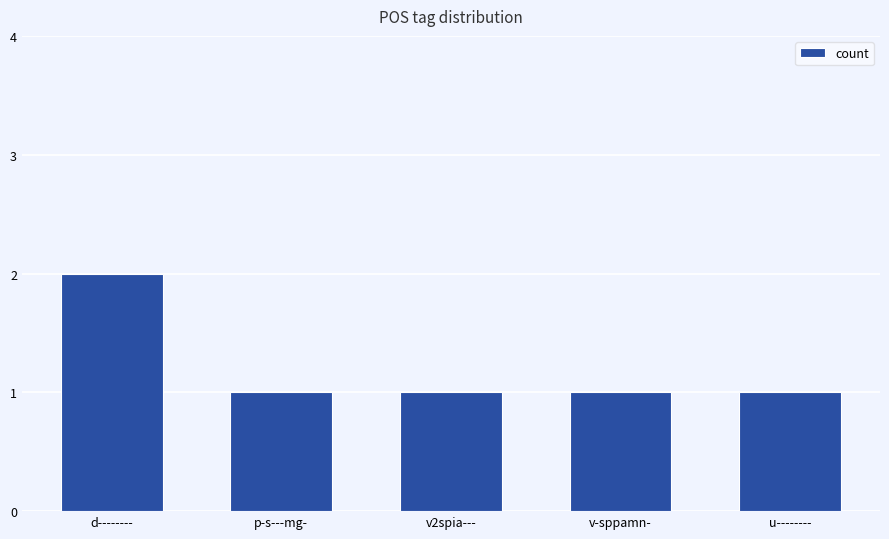

What is the sum of all values?

6